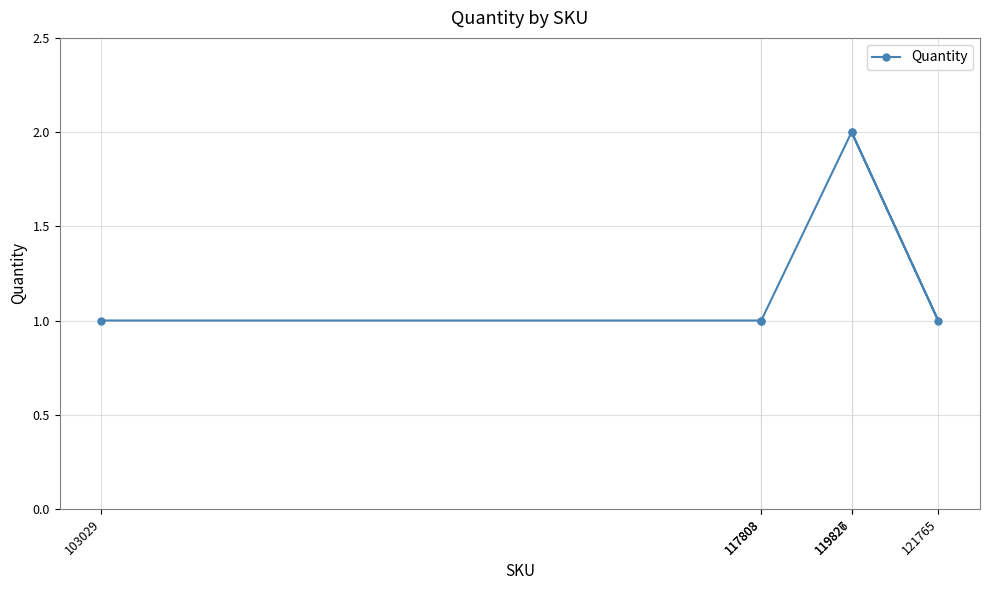

Which has a higher value, 119827 or 117808?

119827